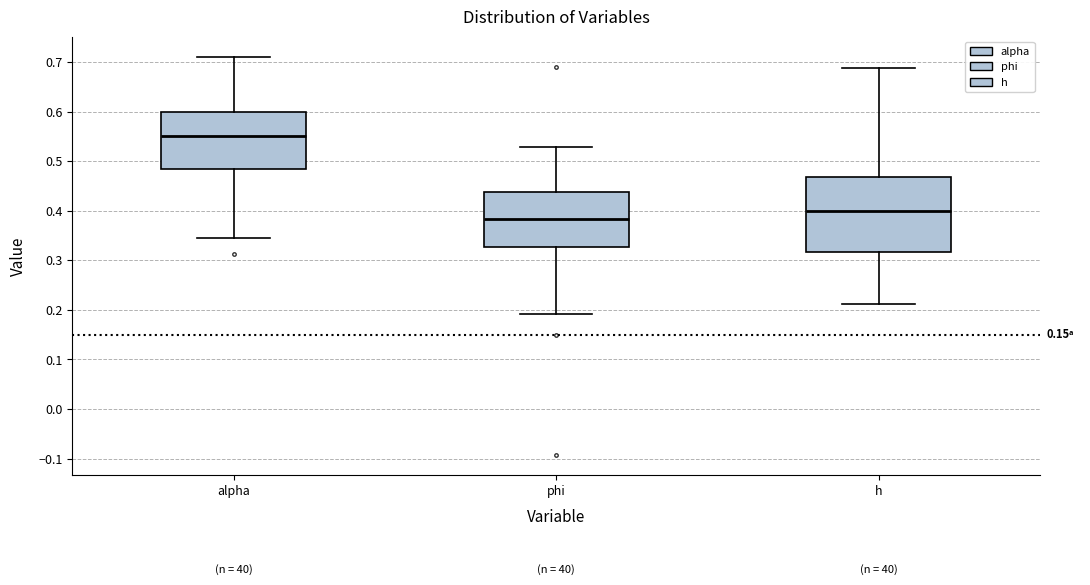

Which box's median line is the lowest?

phi